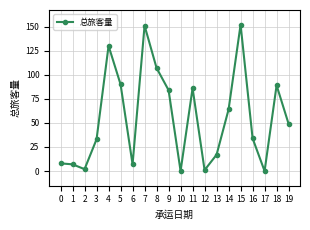

Is it true that the value at 7 is 151?

True